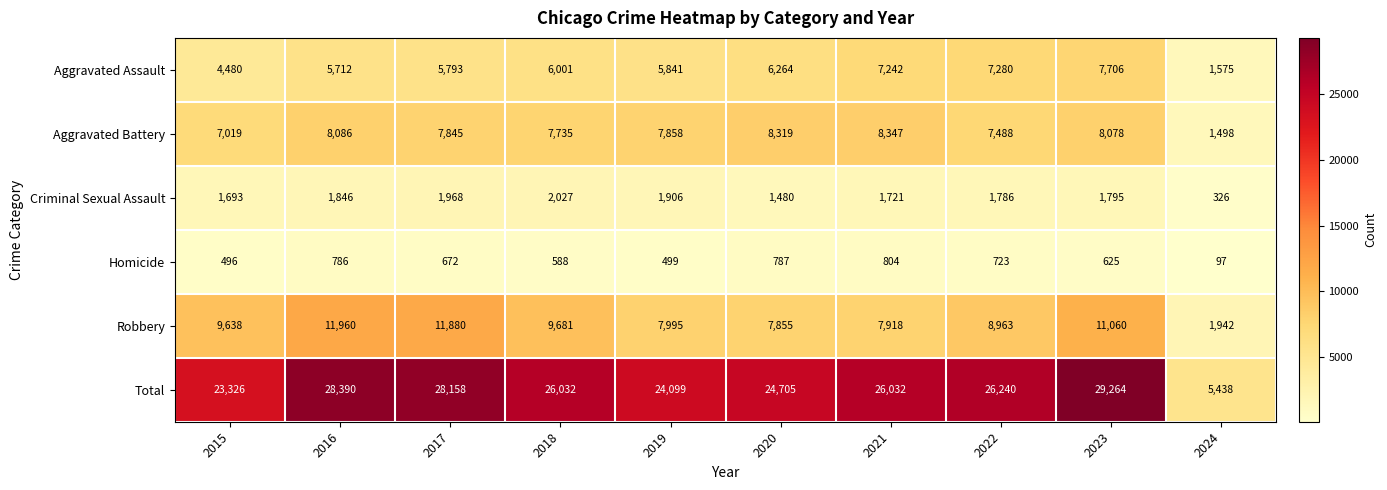

What is the difference between the maximum and minimum values in the Robbery series?

10018